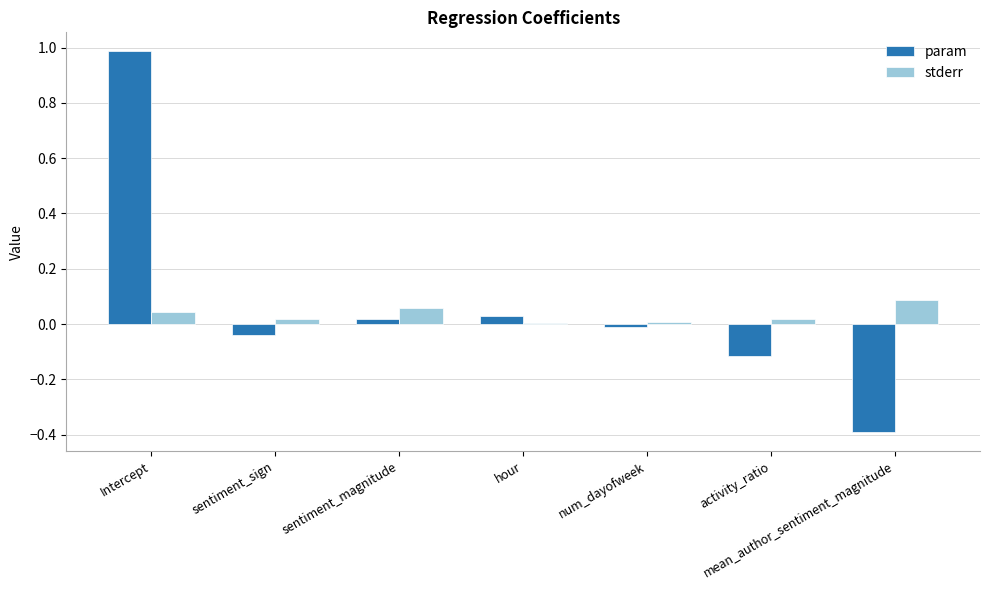

At which label does param reach its peak?

Intercept